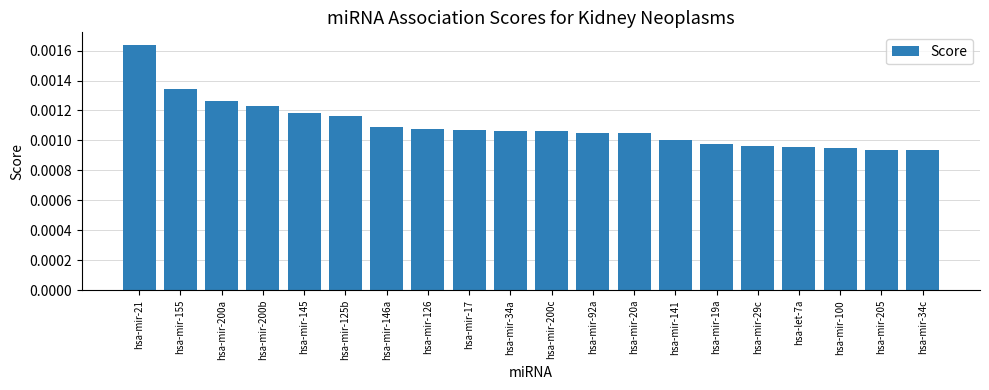

Which has a higher value, hsa-mir-200c or hsa-mir-92a?

hsa-mir-200c